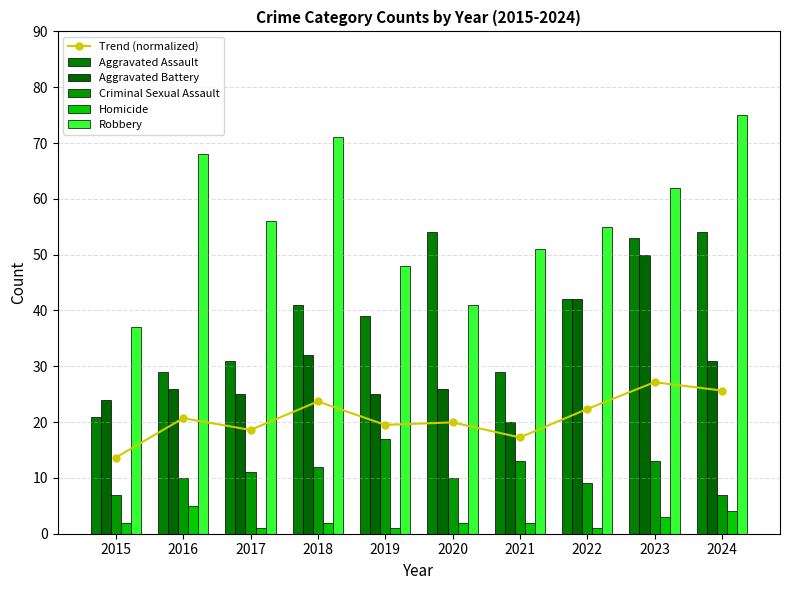

The value of Homicide at 2017 is 0.4. True or false?

False